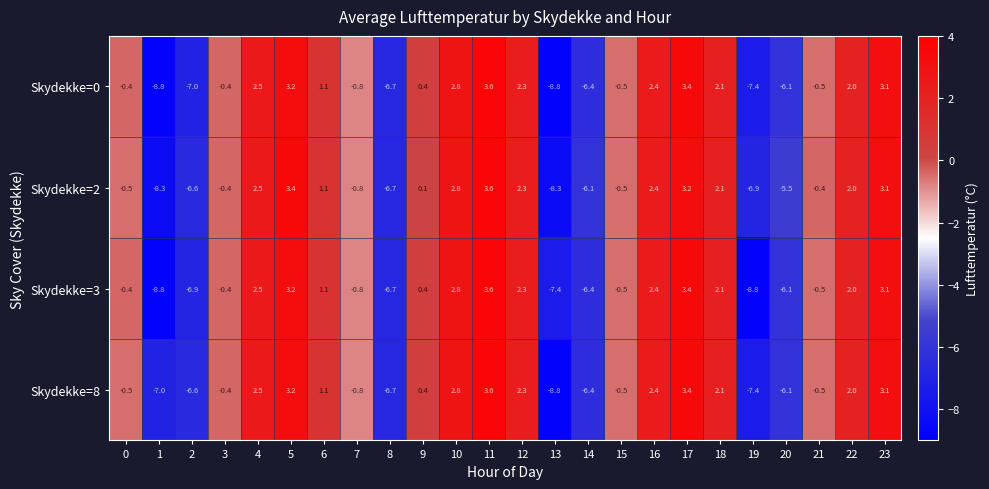

What is the spread (max minus min) of values at 13?

1.4